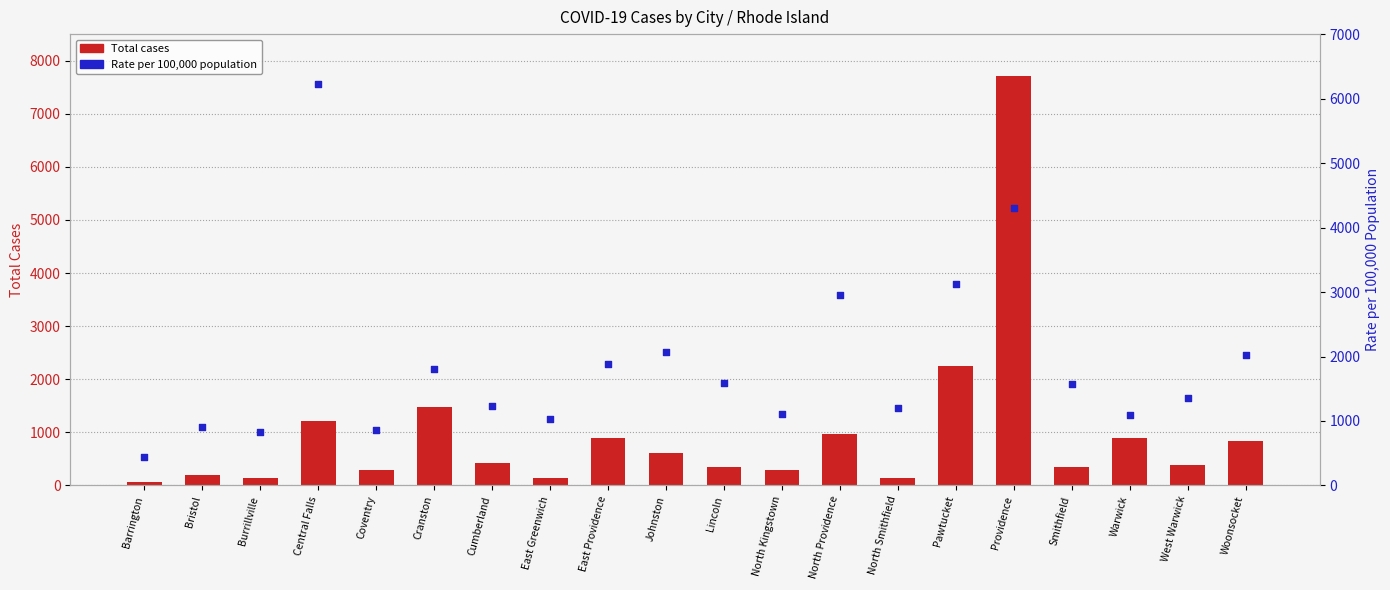

What is the total value across all series at Lincoln?

1933